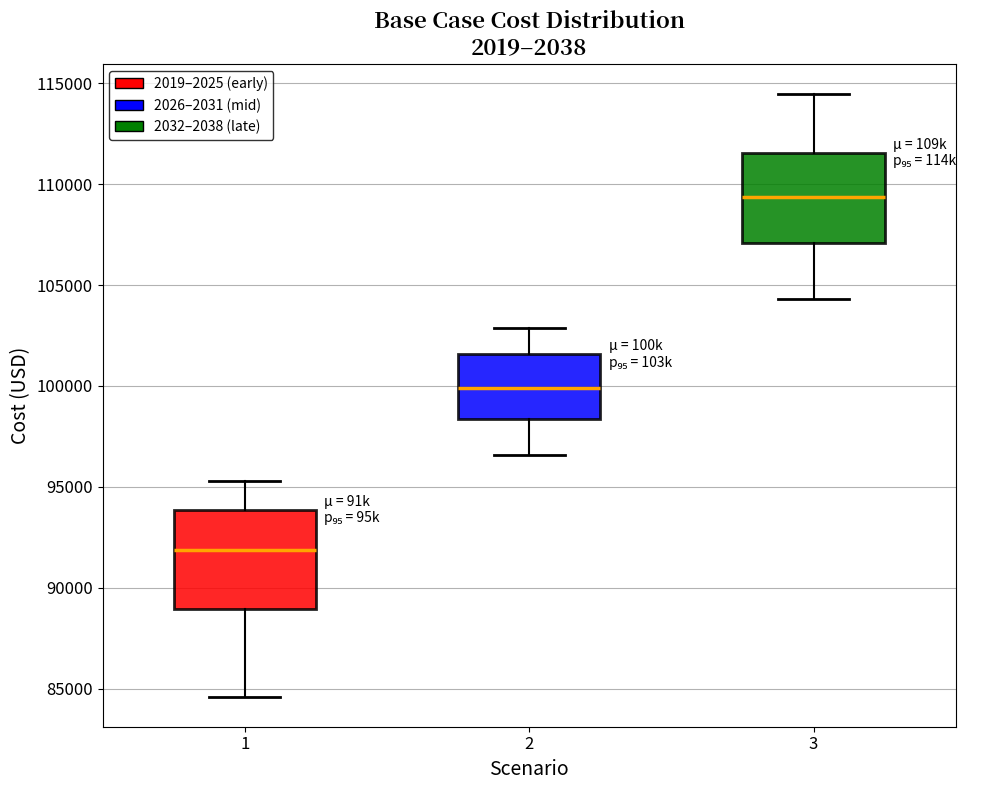

Reading left to right, read every box against the y-axis: the position of its median line, the range the box covers, and the ends of its whiskers. The values are not printed on the chart, so give them approximately, as read against the axis.

1: median 92000, box 89000 to 94000, whiskers 84500 to 95500
2: median 100000, box 98500 to 101500, whiskers 96500 to 103000
3: median 109500, box 107000 to 111500, whiskers 104500 to 114500